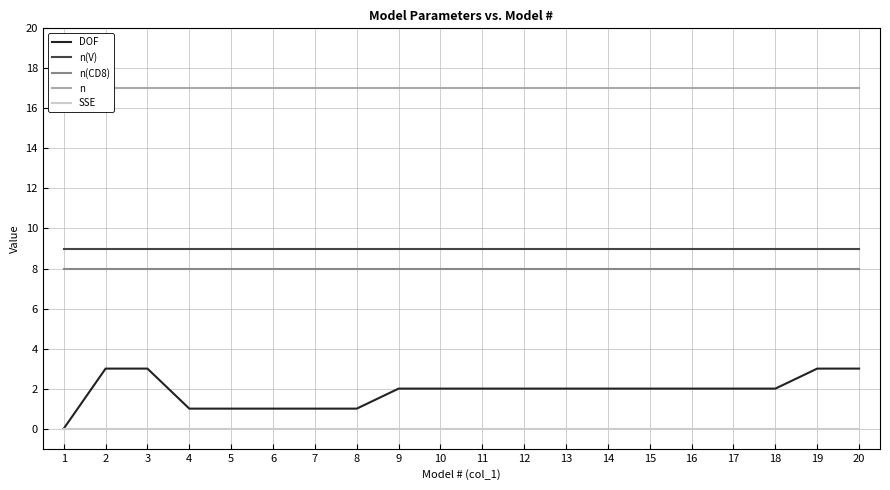

True or false: n(V) and n cross at least once.

False